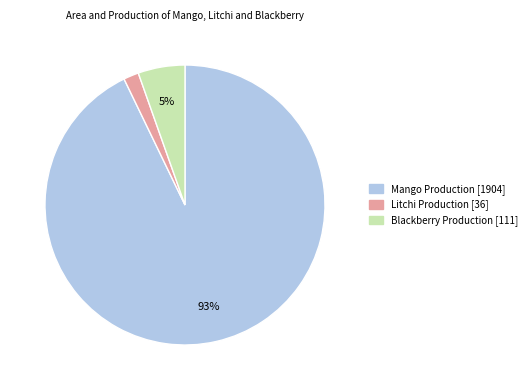

To the nearest percent, what is the difference between the largest and smallest slice percentages?

91%